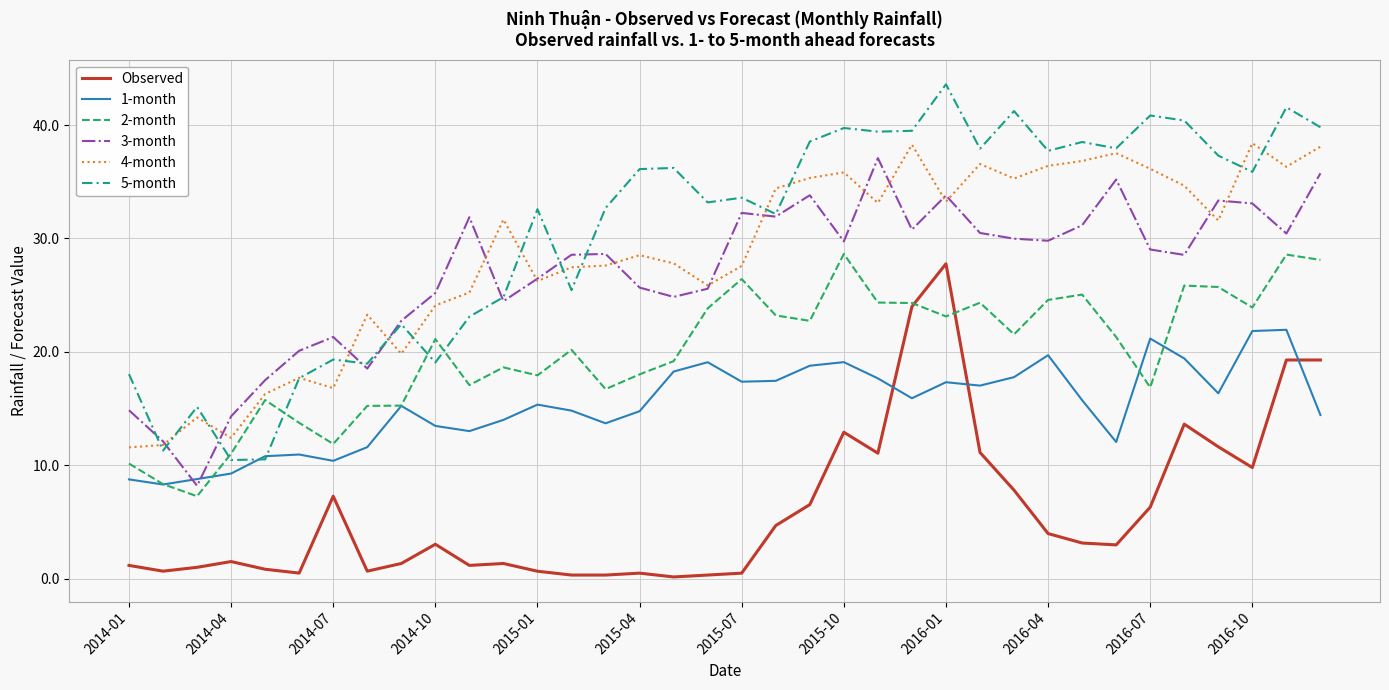

Which series has the widest spread of values?

5-month